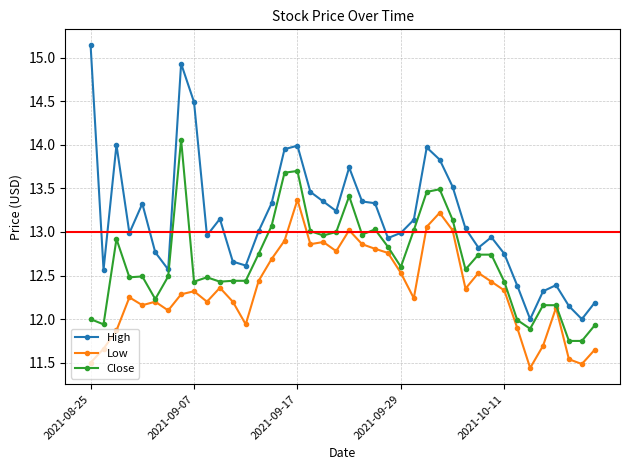

Which series has the widest spread of values?

High